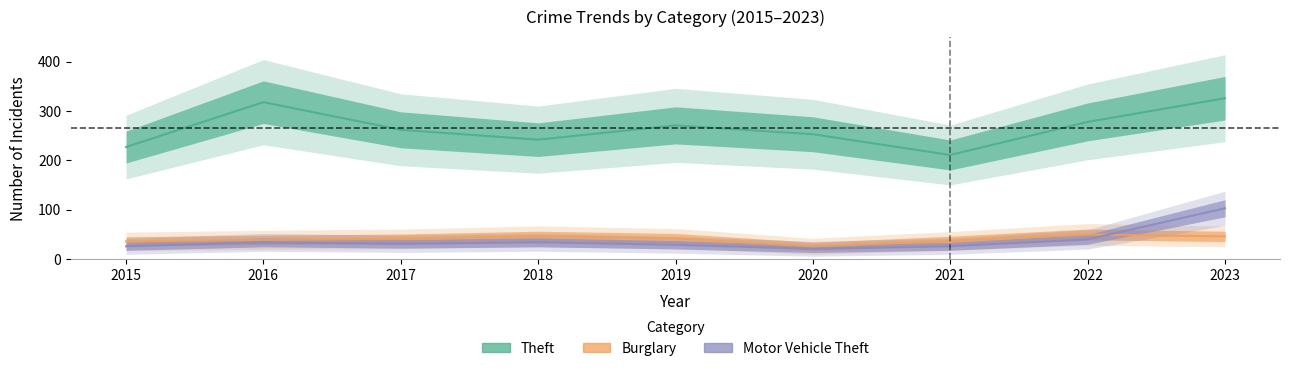

Read the Burglary value at 2016.

39